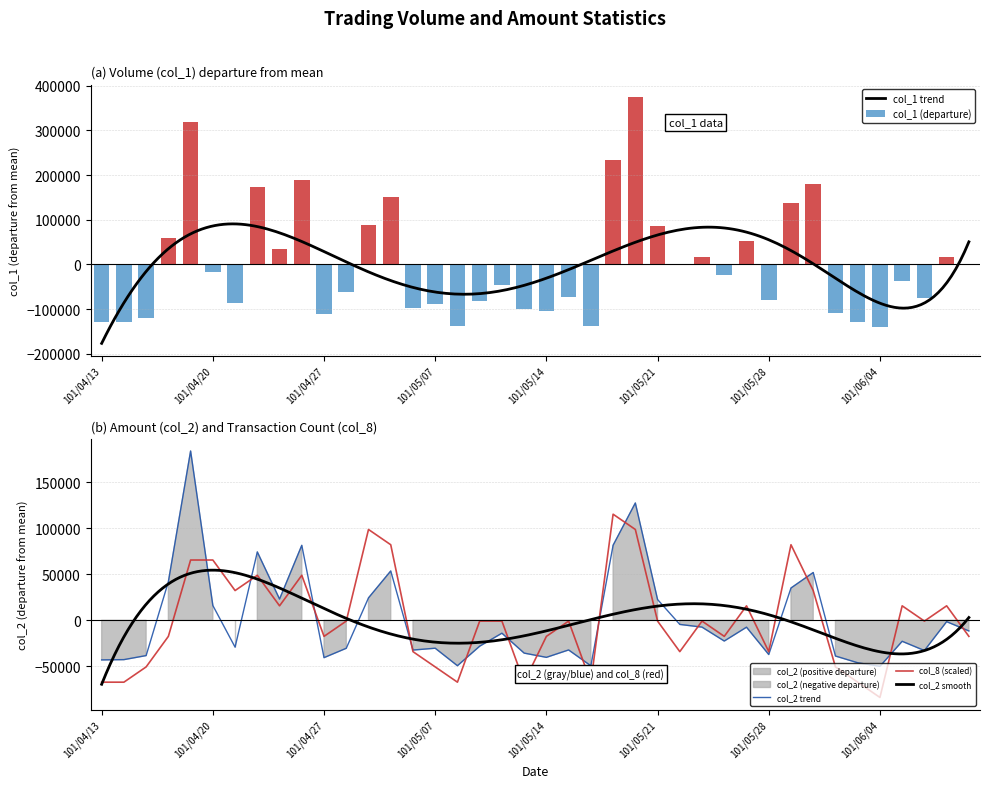

True or false: col_1 has a value of -122281.0 at 101/05/28.

False